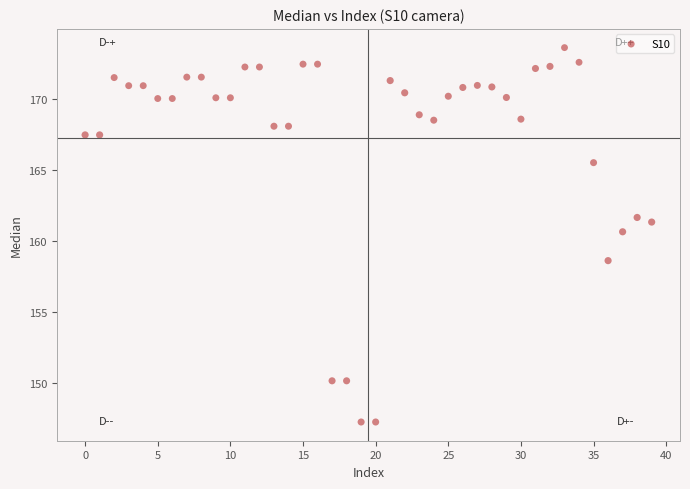

What Y value in the scatter plot is closest to 160?

160.6